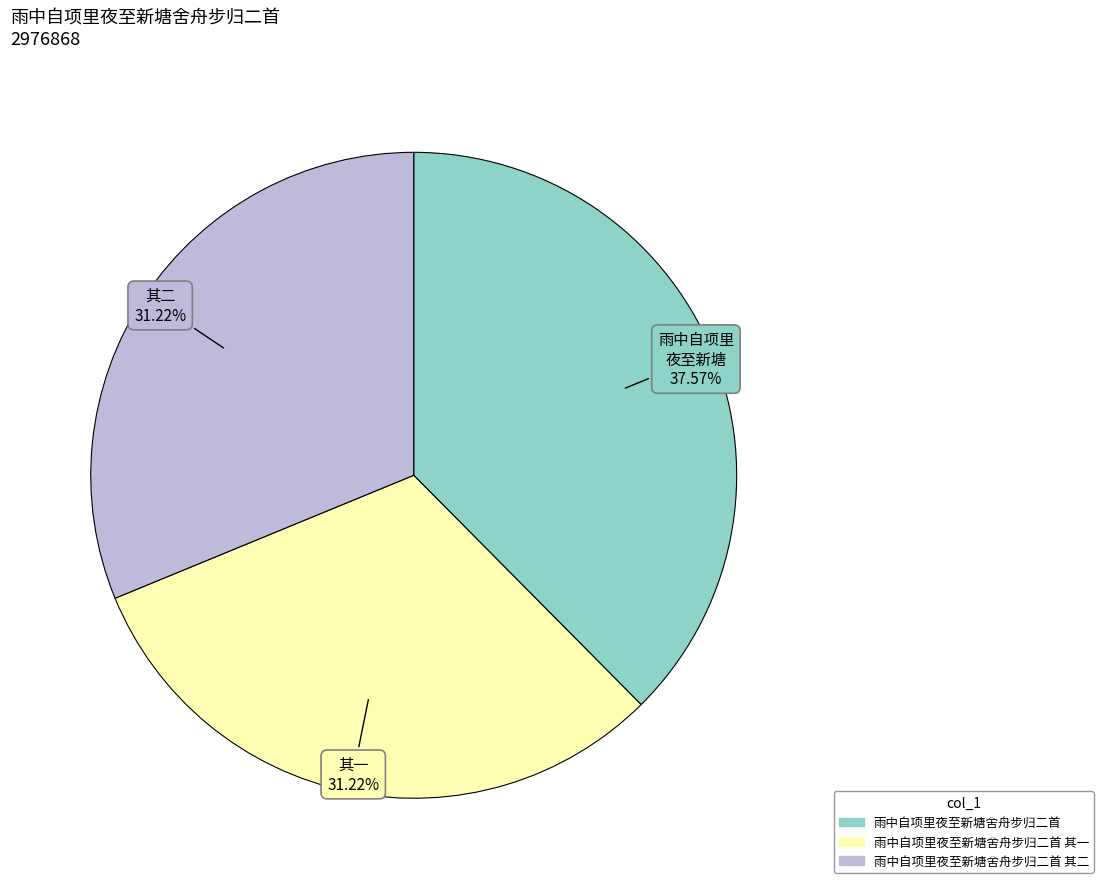

Is there any slice that represents more than half of the pie?

No